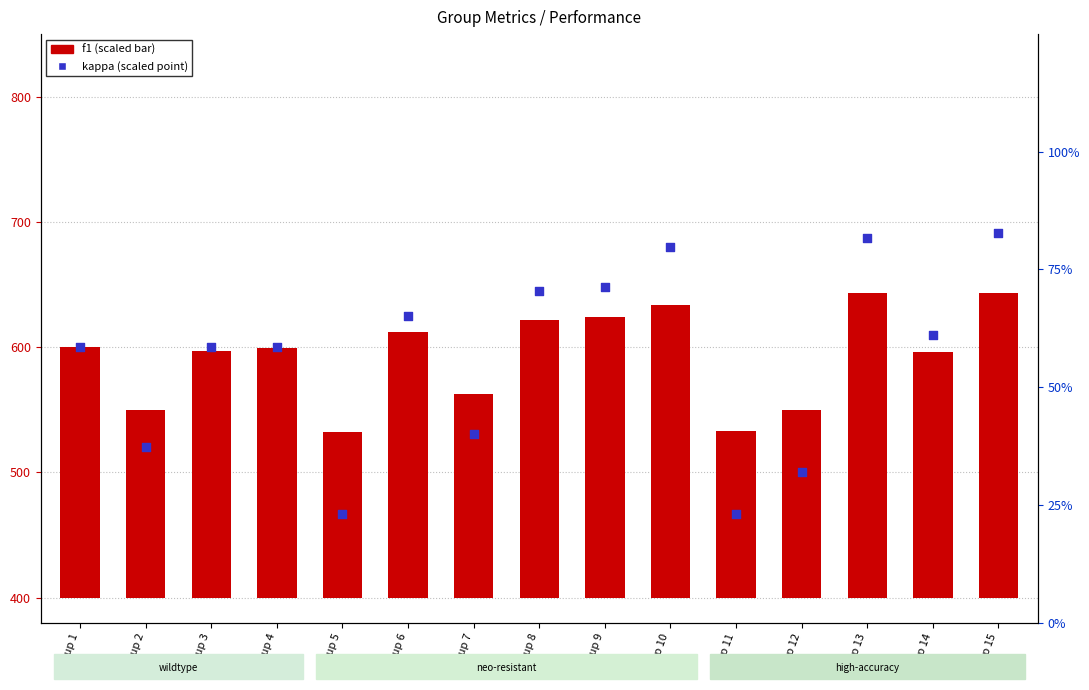

At which category is the sum across all series the highest?

Group 15